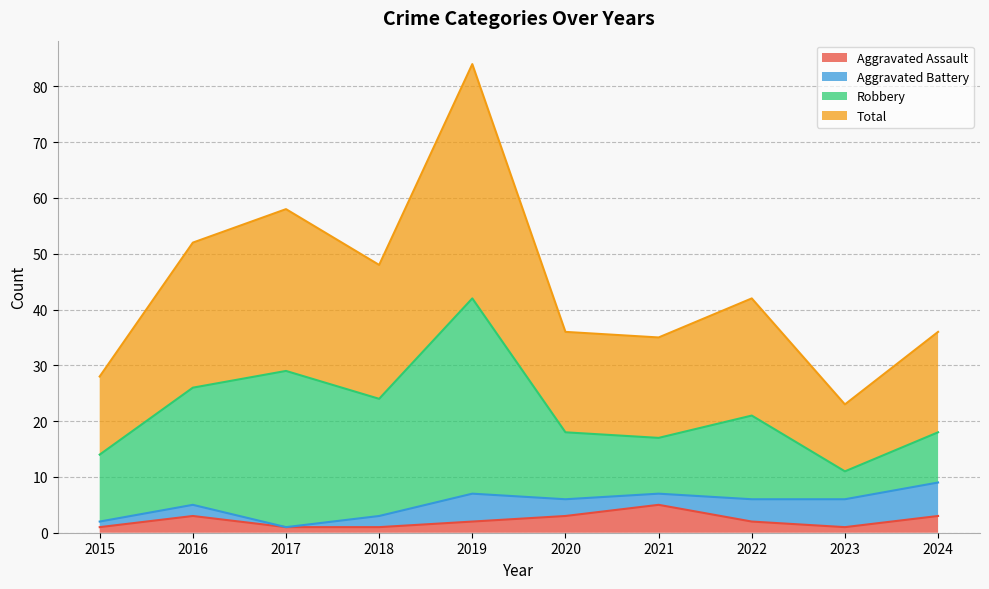

What is the value of the Aggravated Assault point at the 2nd from the left?

3